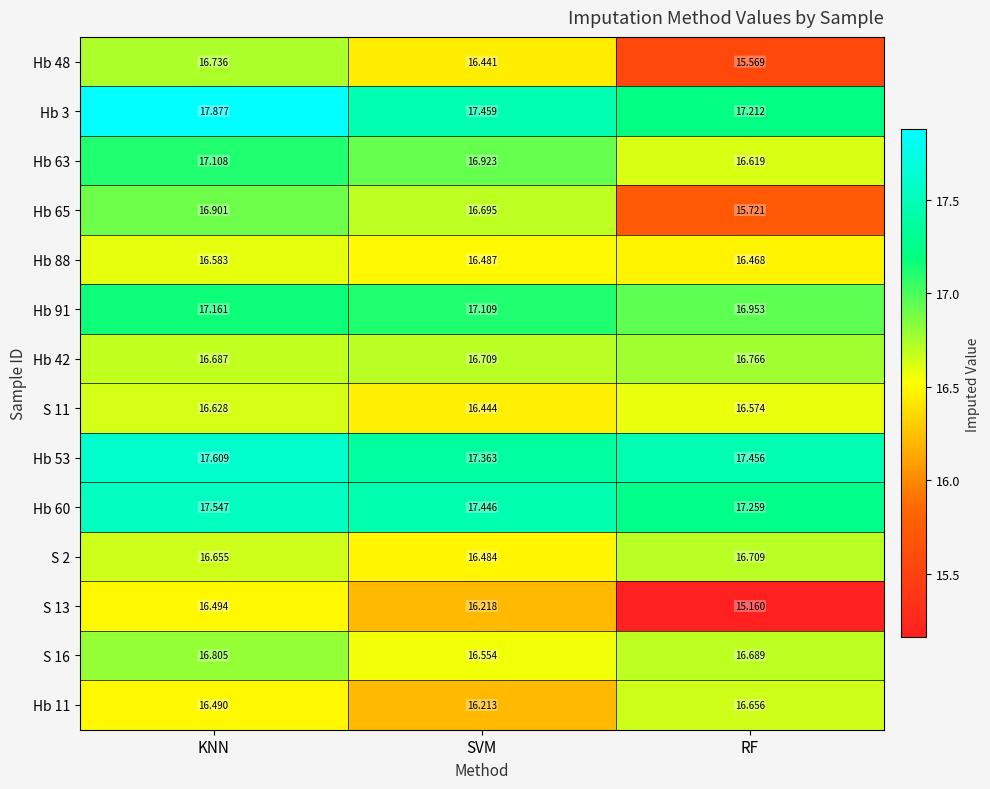

At which category does the chart reach its minimum across all series?

RF